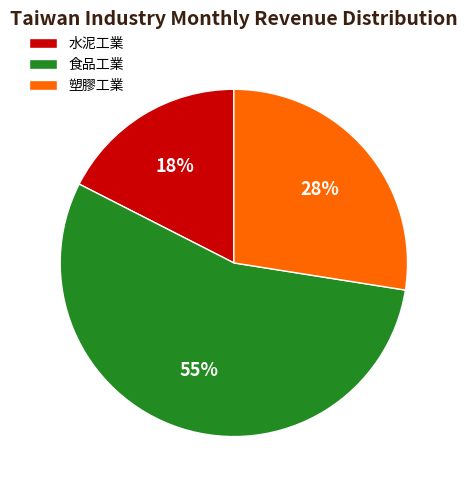

Do 食品工業 and 水泥工業 together represent more than half of the pie?

Yes